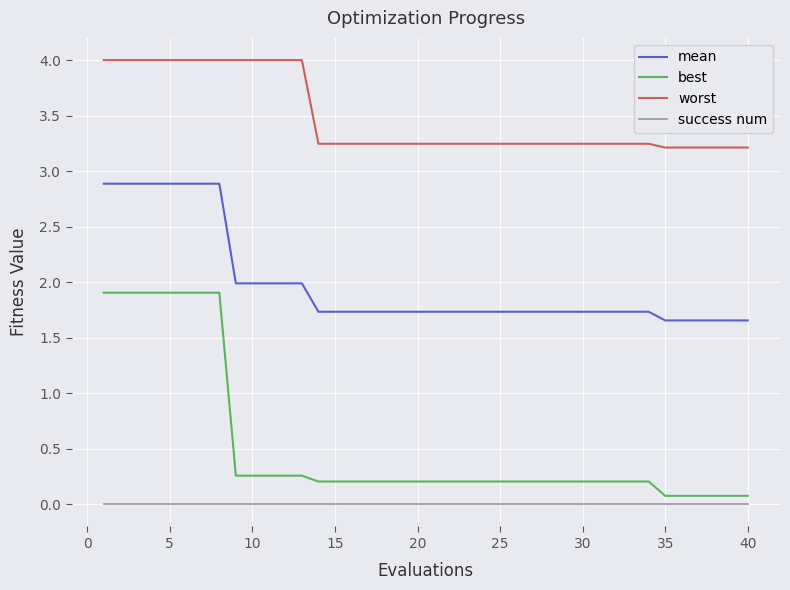

Which series has the largest total across all categories?

worst